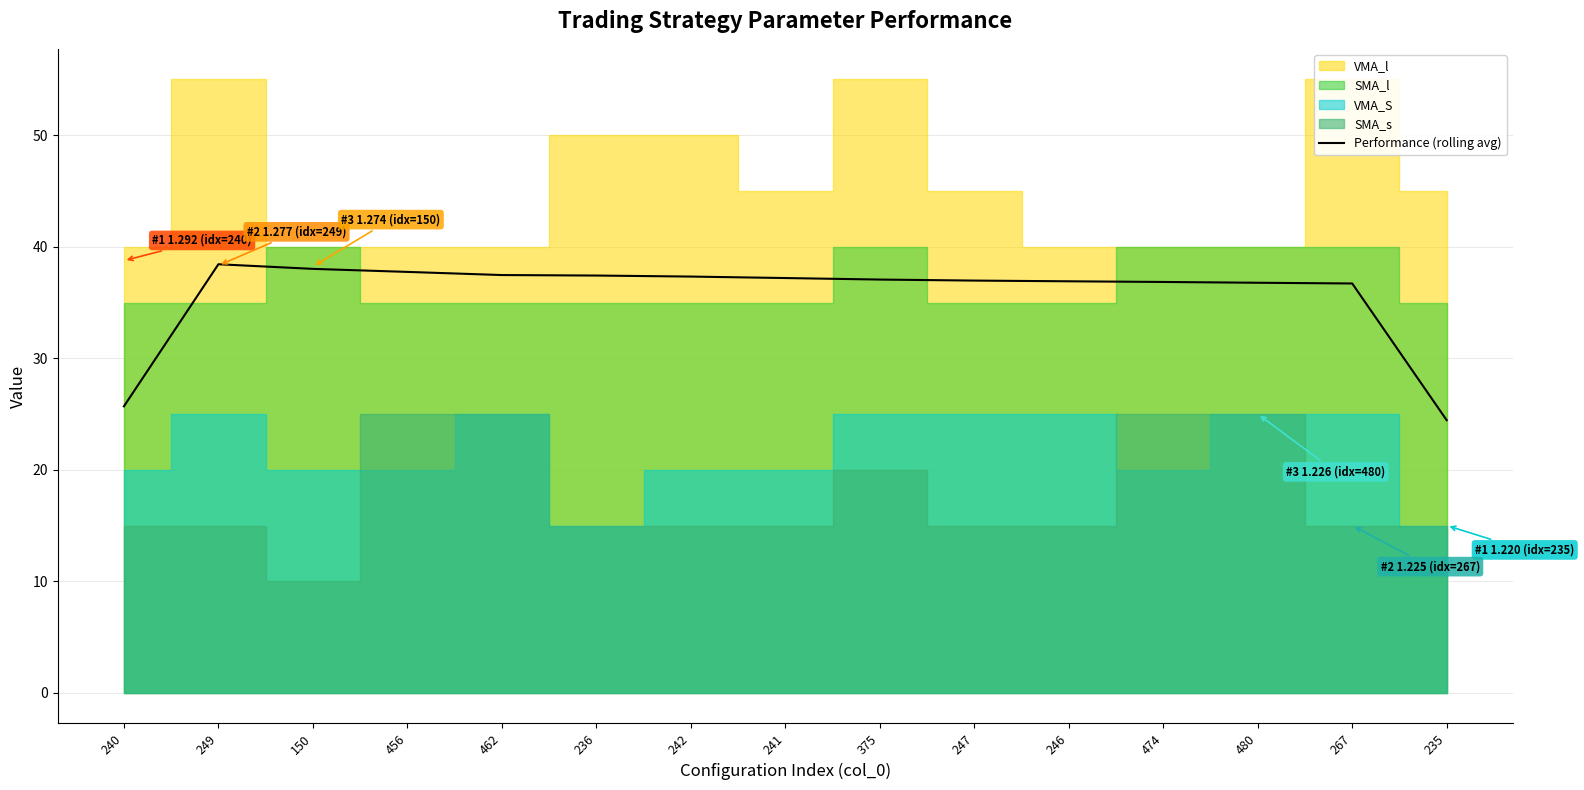

At which category does the chart reach its peak across all series?

249